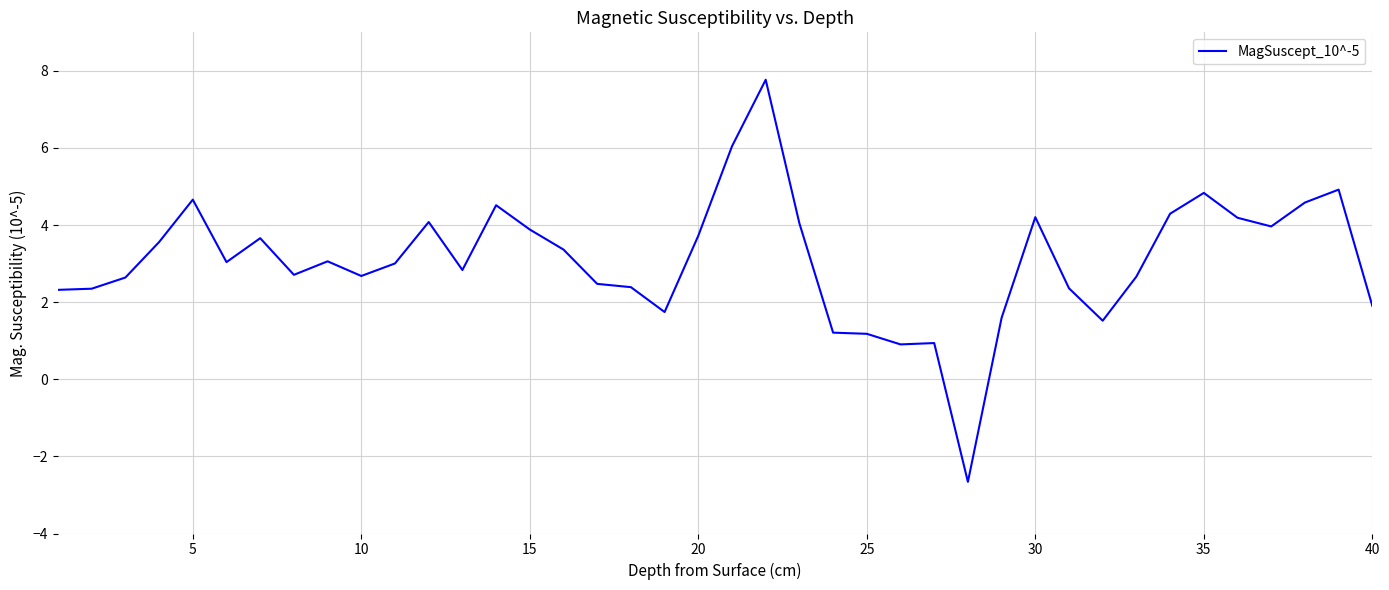

What is the smallest value displayed?

-2.7